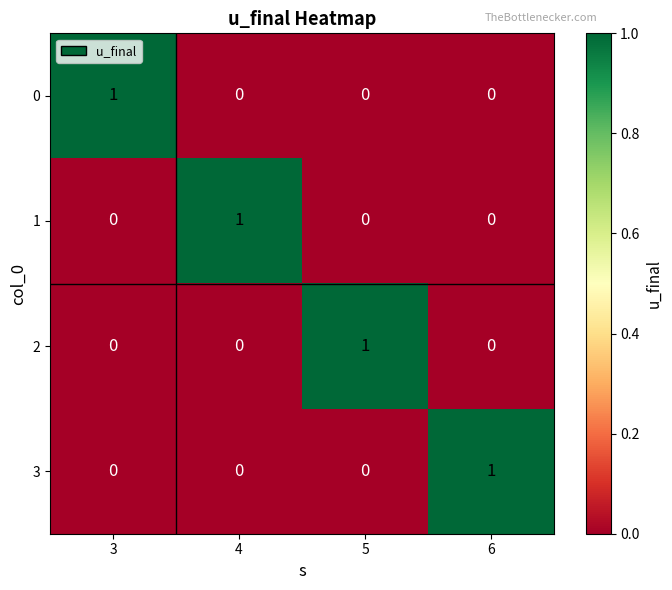

What is the total value across all series at 6?

1